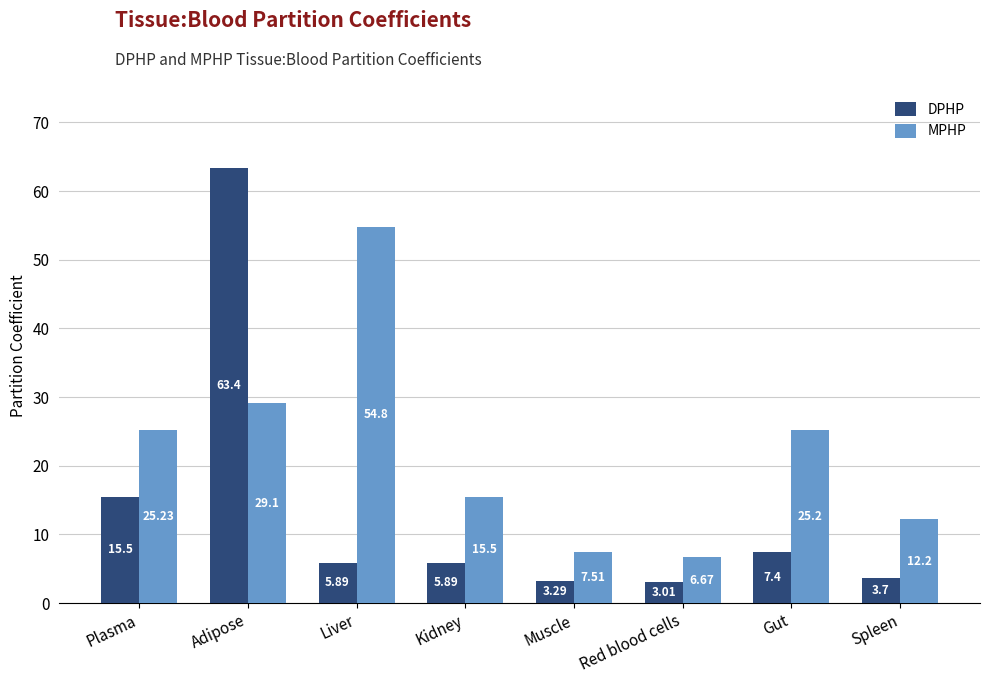

What value does the DPHP series have at Plasma?

15.5